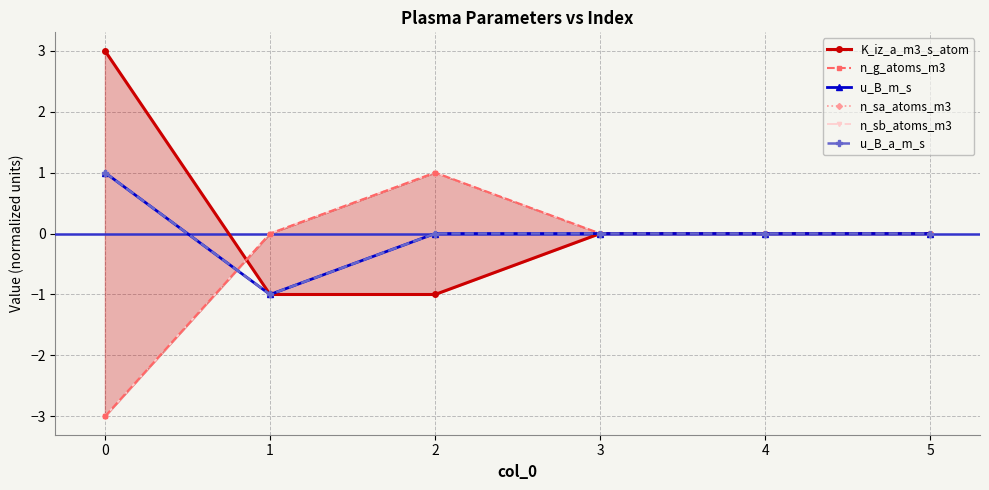

True or false: K_iz_a_m3_s_atom has more than 1 interior local peaks.

False